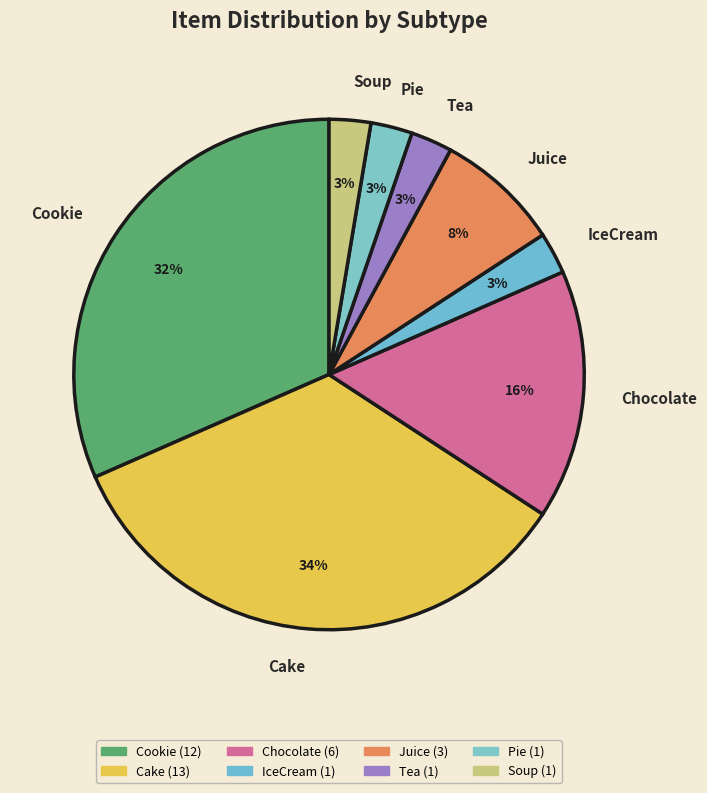

Is the sum of IceCream and Juice greater than half?

No